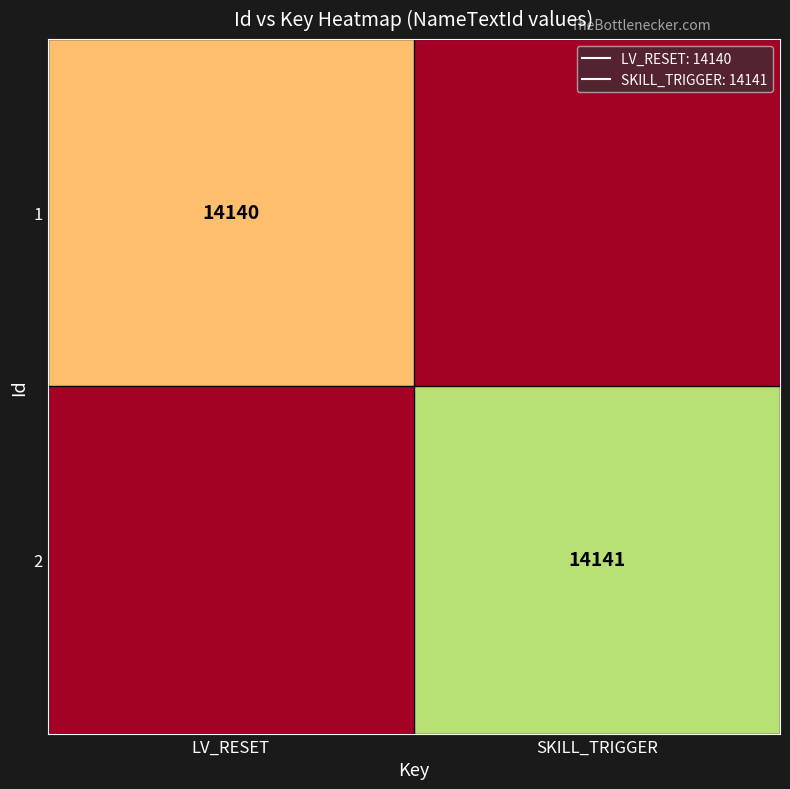

Rank the series by their maximum value, from highest to lowest.

2, 1